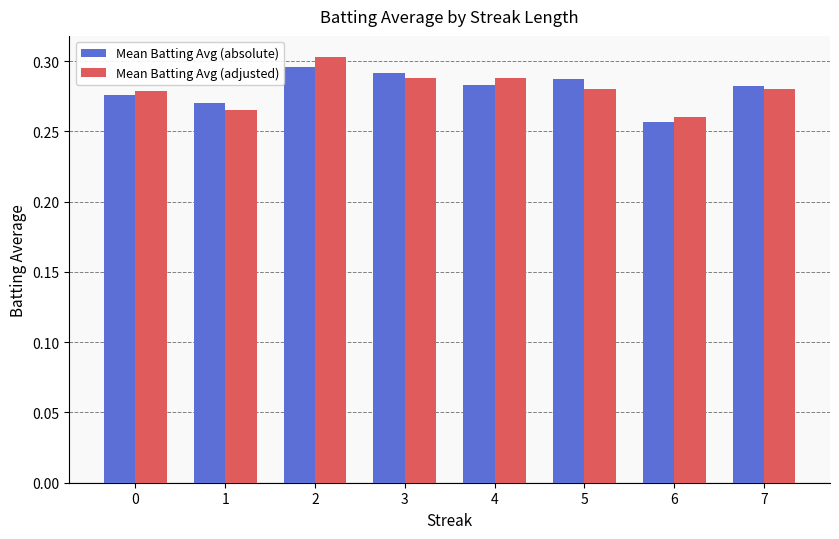

Rank the series at 1 from highest to lowest value.

Mean Batting Avg (absolute), Mean Batting Avg (adjusted)